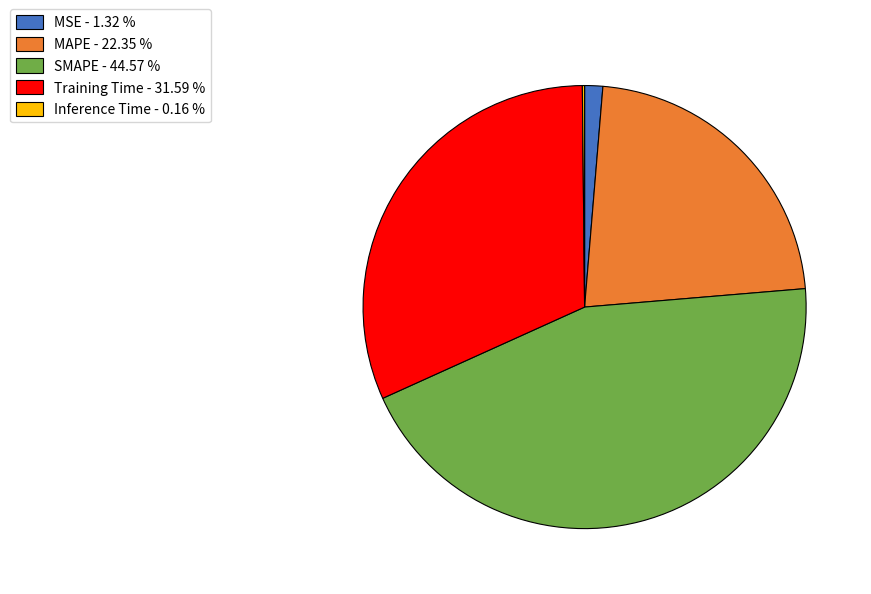

Which has a higher value, SMAPE - 44.57 % or MAPE - 22.35 %?

SMAPE - 44.57 %